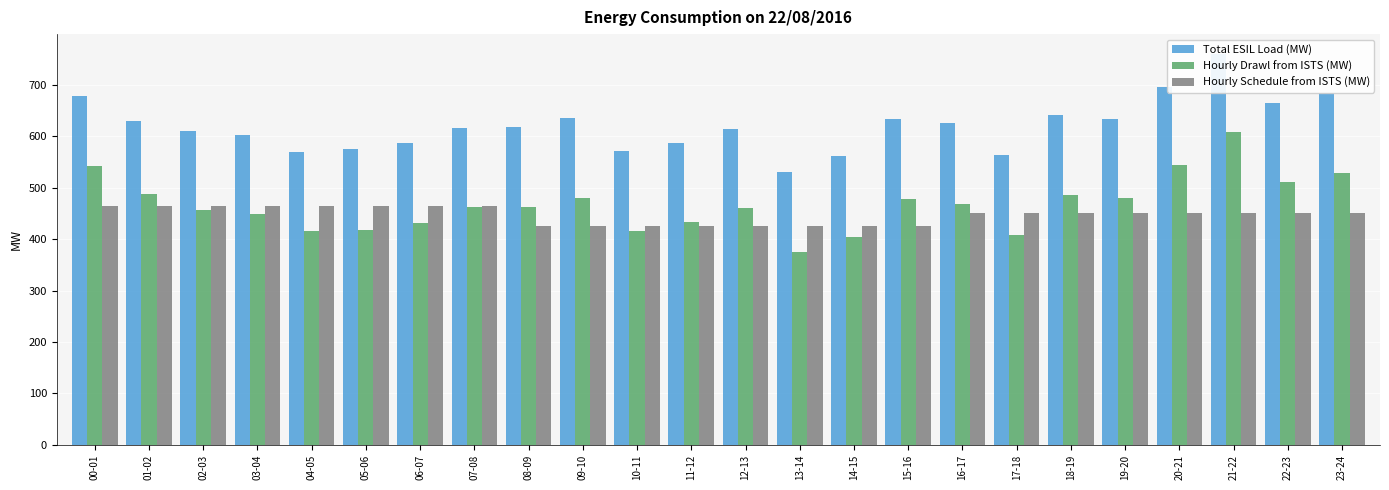

How many distinct data groups are displayed?

3